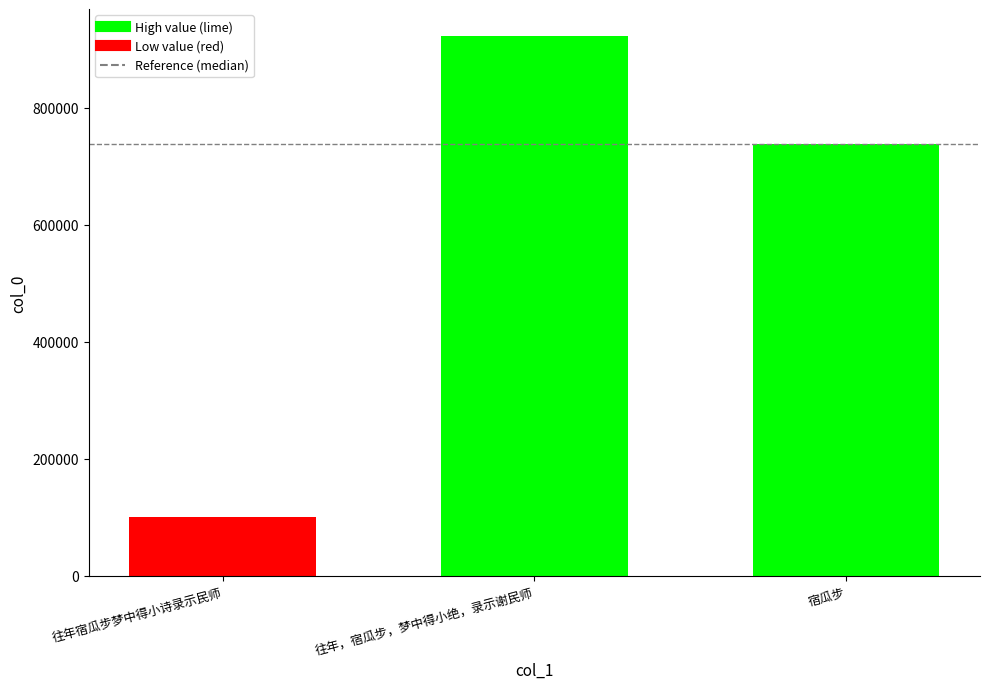

Rank the categories by value from highest to lowest.

往年，宿瓜步，梦中得小绝，录示谢民师, 宿瓜步, 往年宿瓜步梦中得小诗录示民师